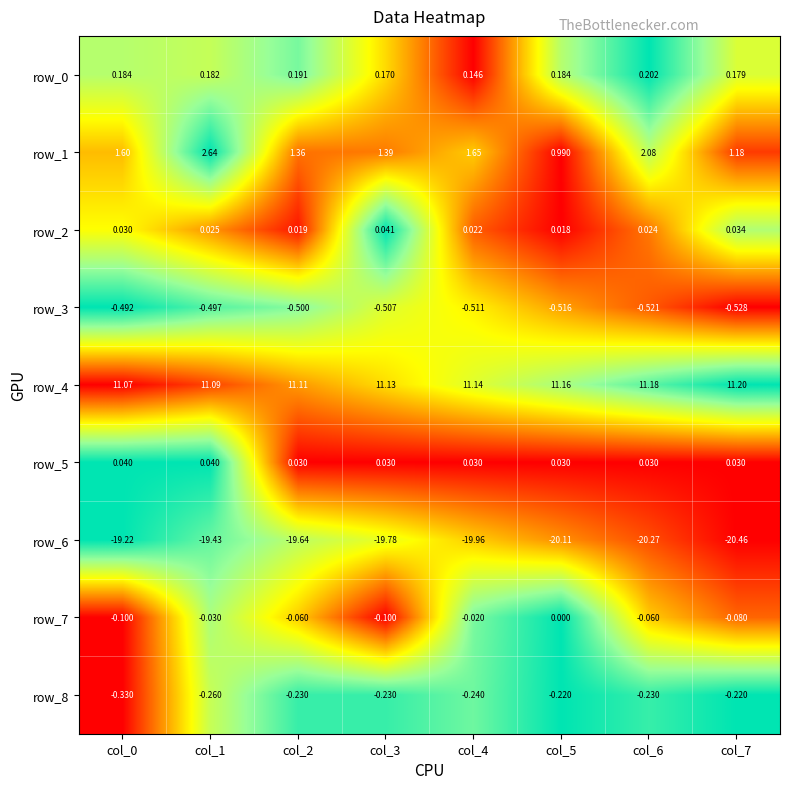

Is the value of row_5 at col_6 greater than the value of row_2 at col_3?

No